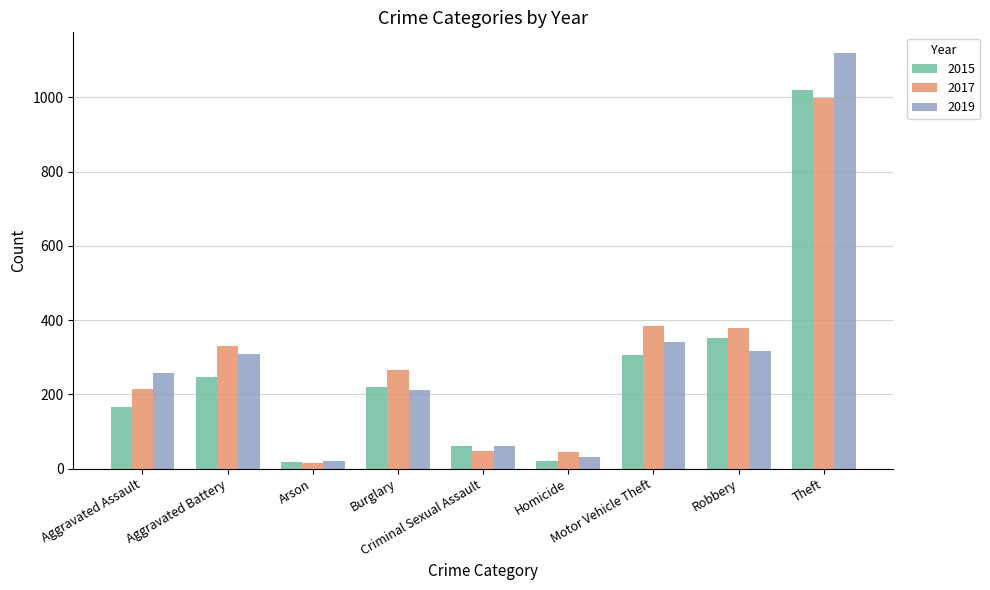

What is the greatest value displayed?

1119